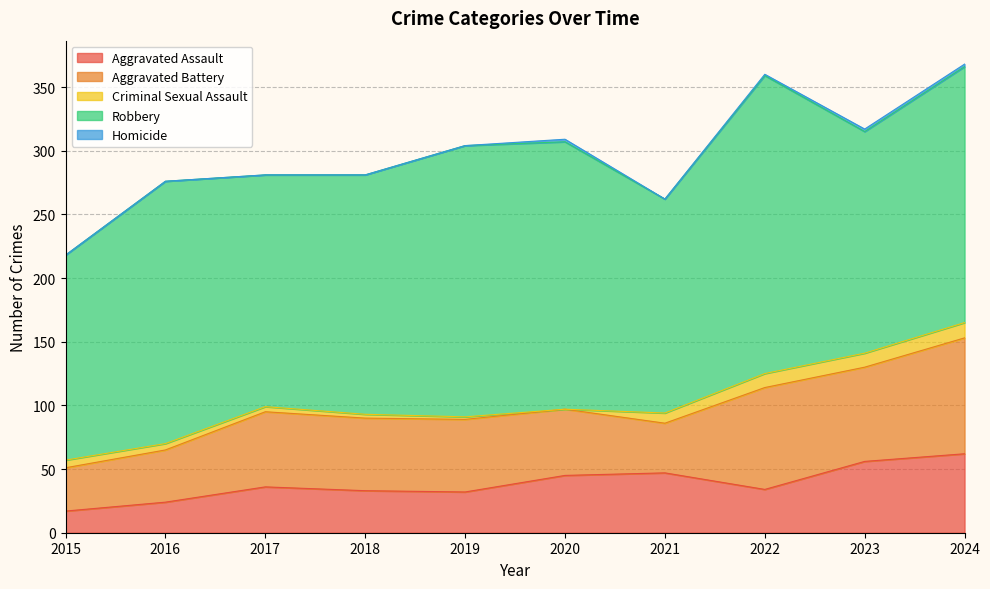

How many lines are shown in the chart?

5